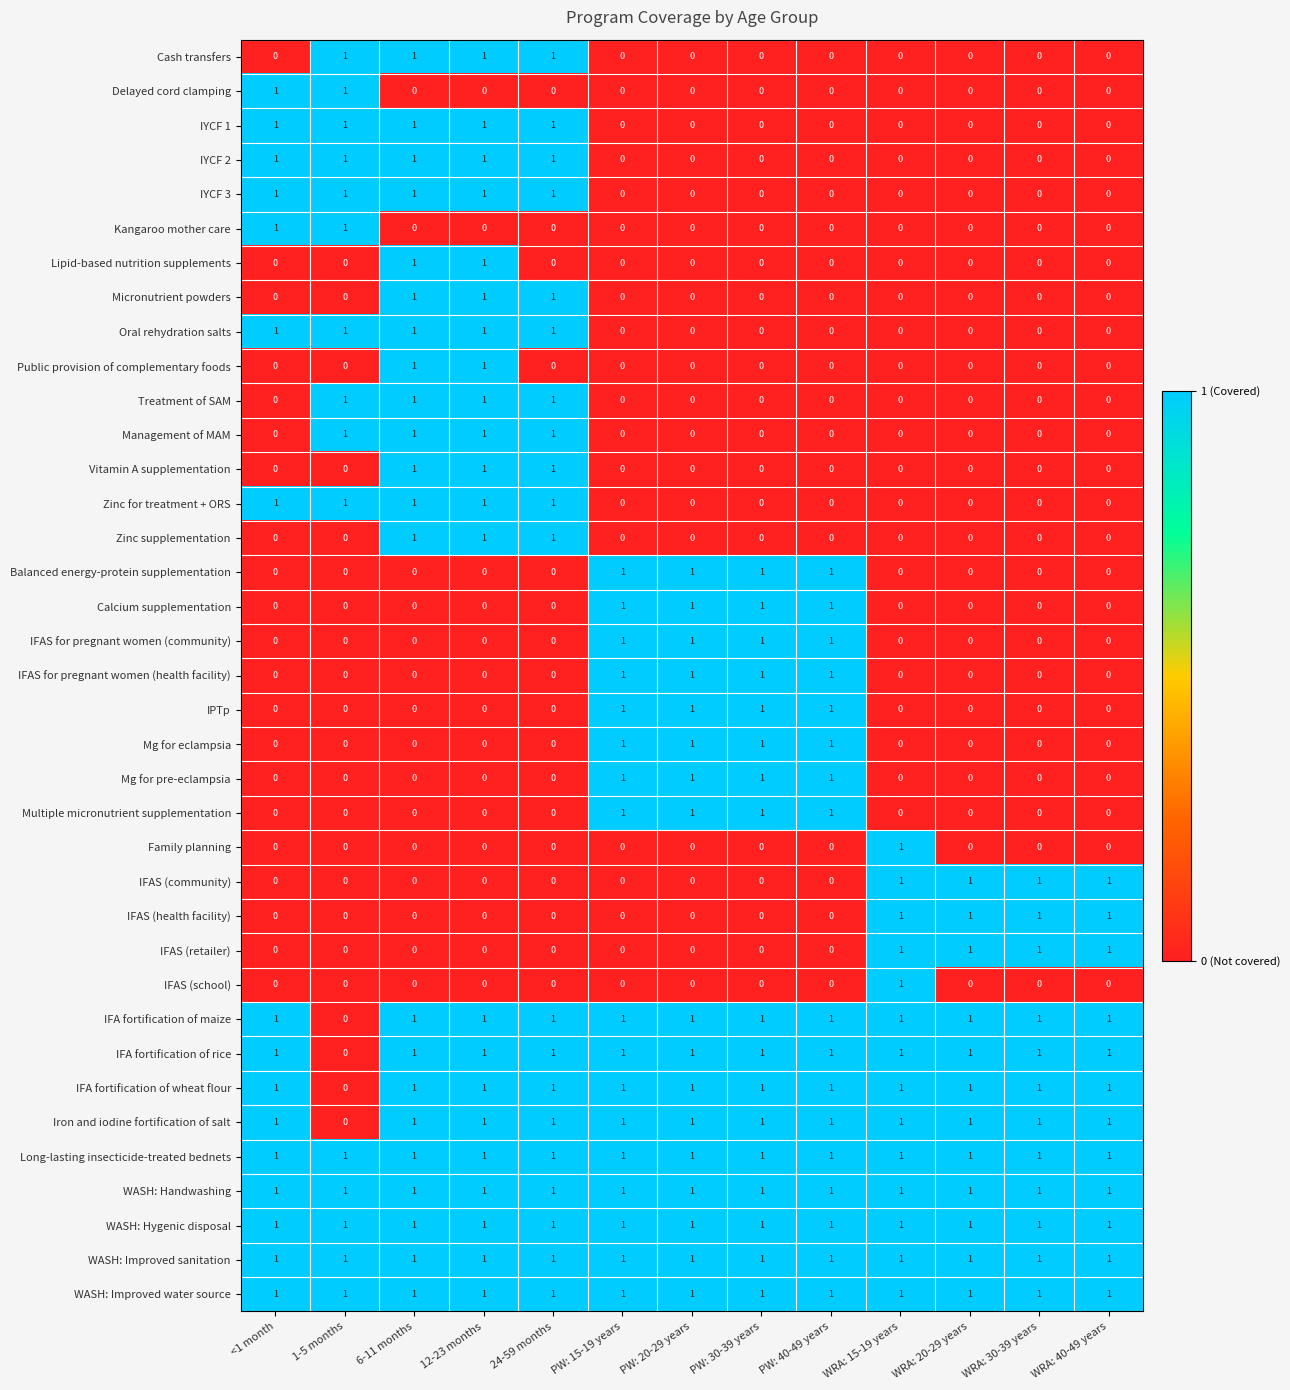

The value of IPTp at PW: 40-49 years is 1. True or false?

True